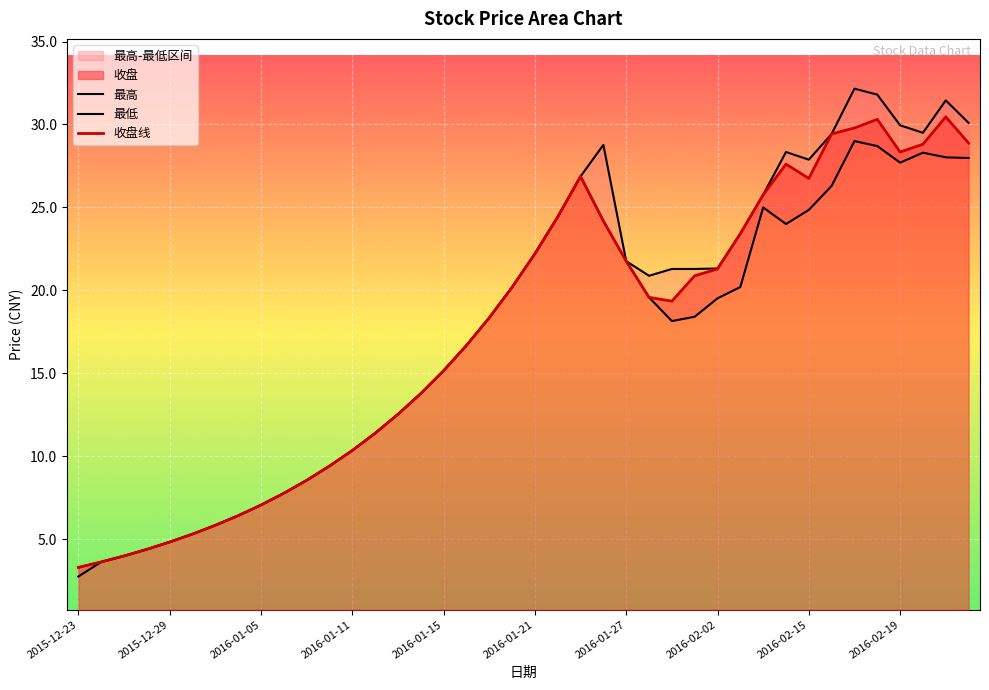

Is it true that 收盘线 equals 14.3 at 2016-02-02?

False